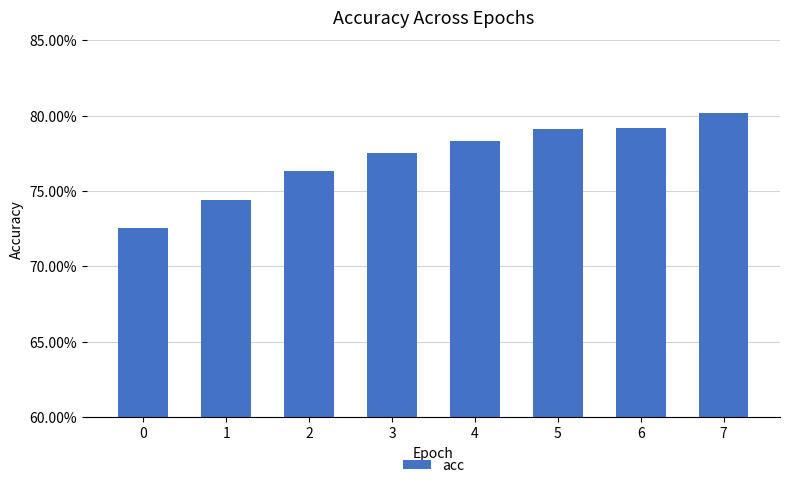

Reading left to right, list all the values displayed in this chart.

0=0.7	1=0.7	2=0.8	3=0.8	4=0.8	5=0.8	6=0.8	7=0.8